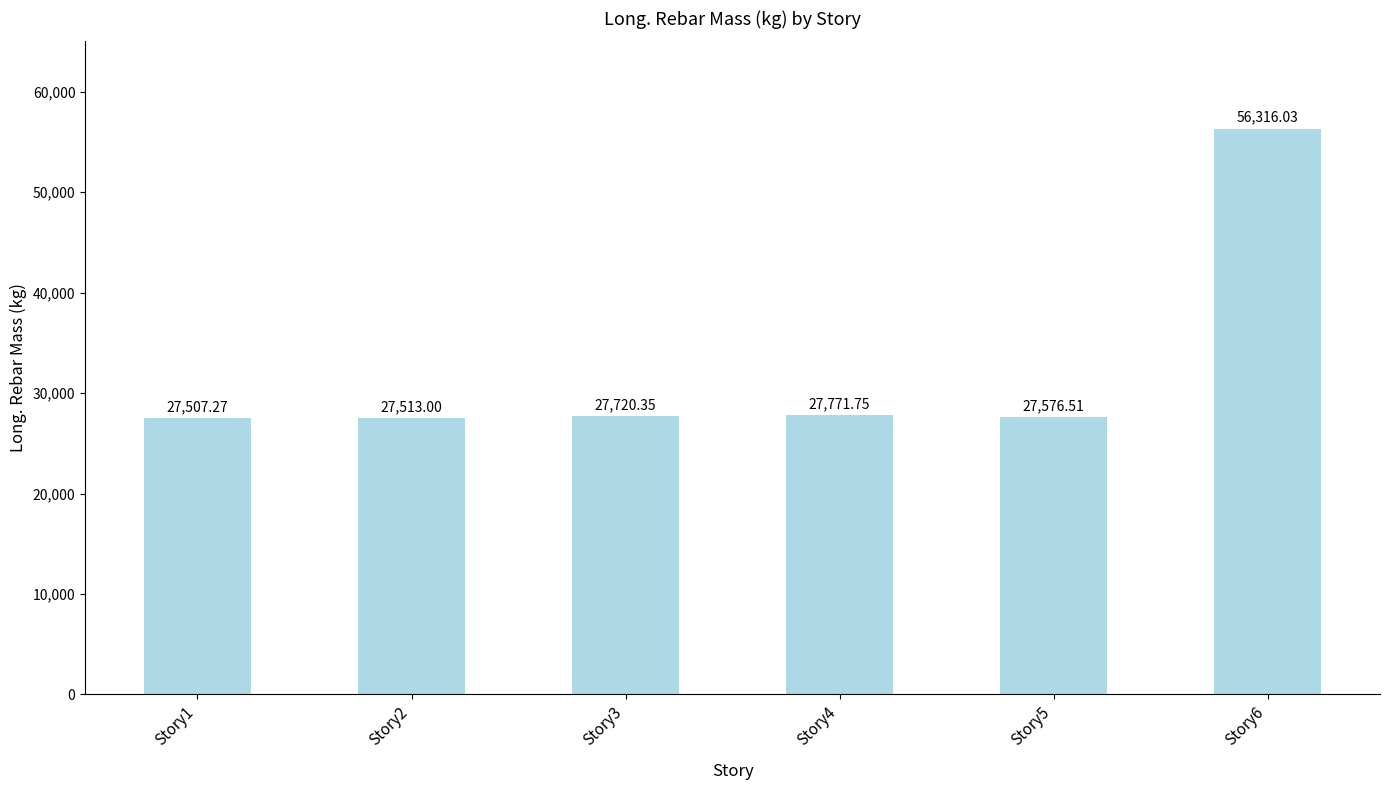

What is the change in value from Story3 to Story6?

+28595.7